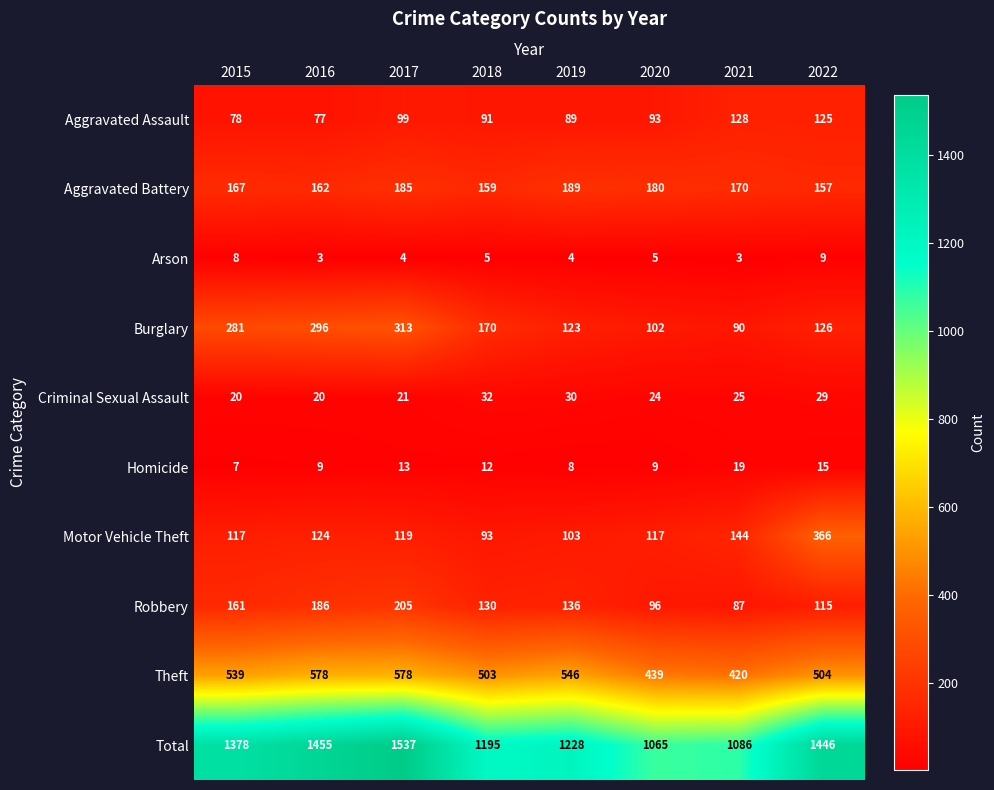

What value does the Arson series have at 2016?

3